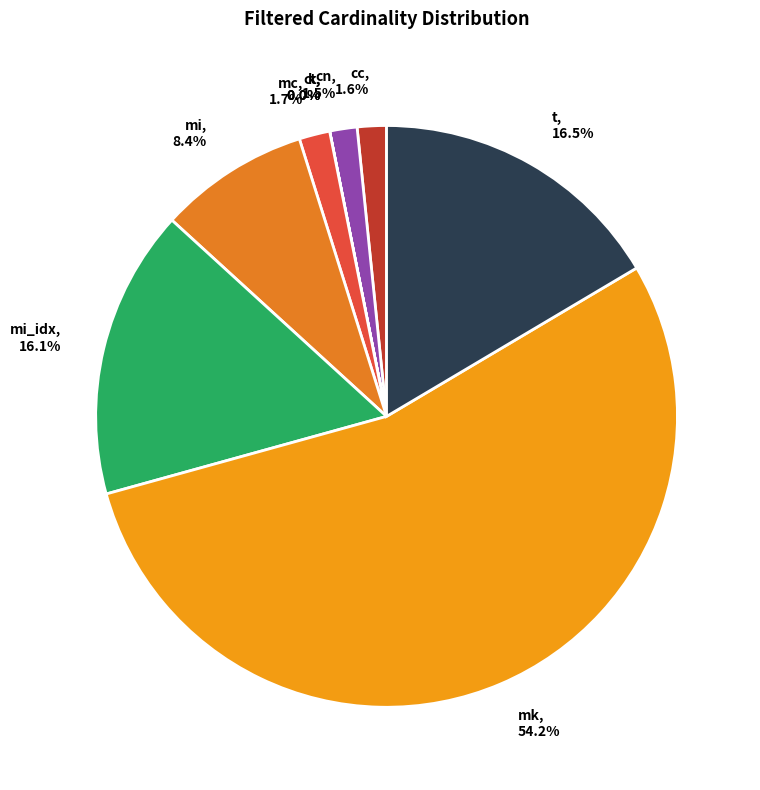

Combined, what portion of the pie is mi and cc?

10.0%